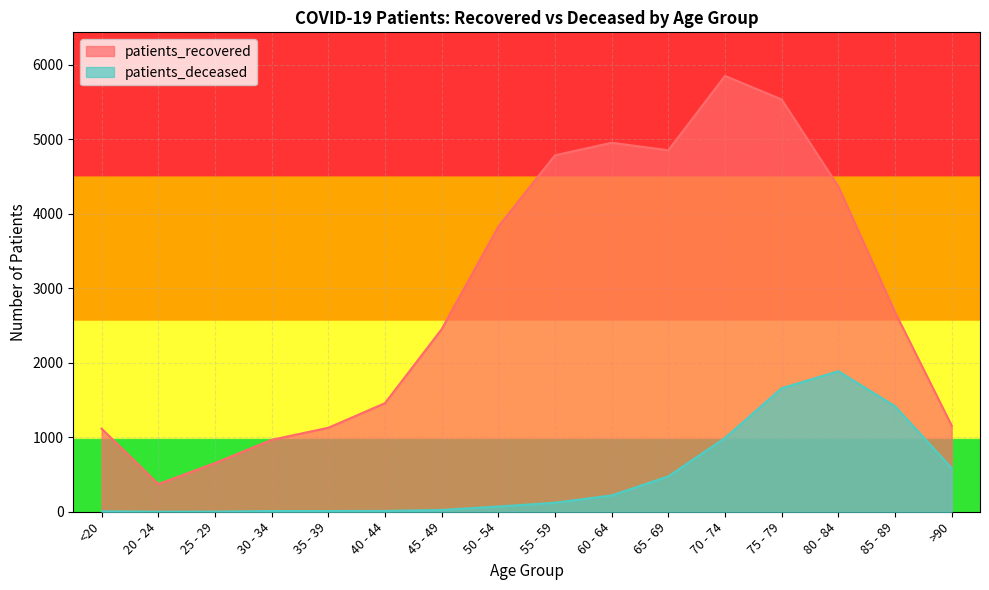

At which category is the sum across all series the highest?

75 - 79